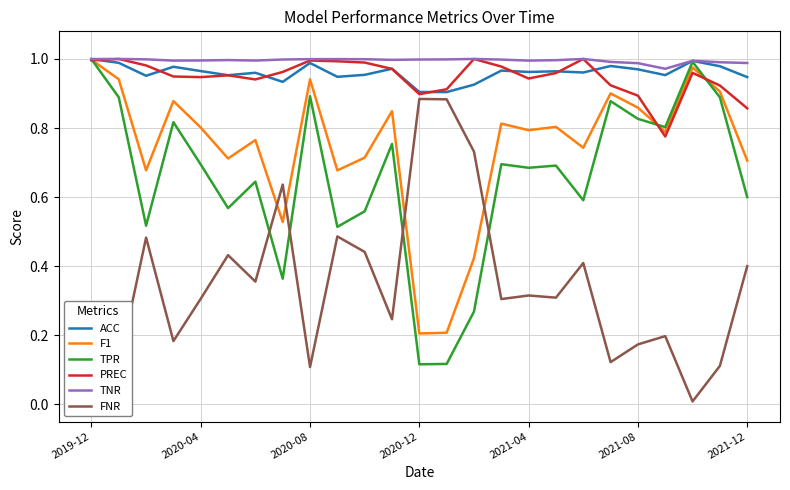

What is the average value of the ACC series?

1.0